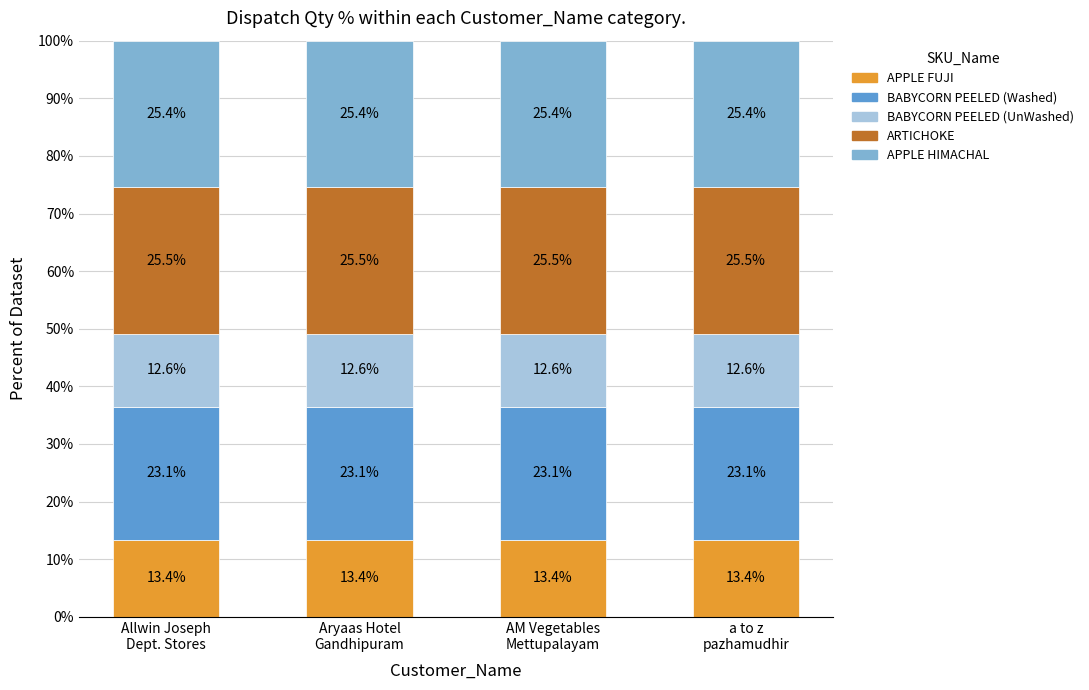

What is the maximum value for APPLE FUJI?

13.4